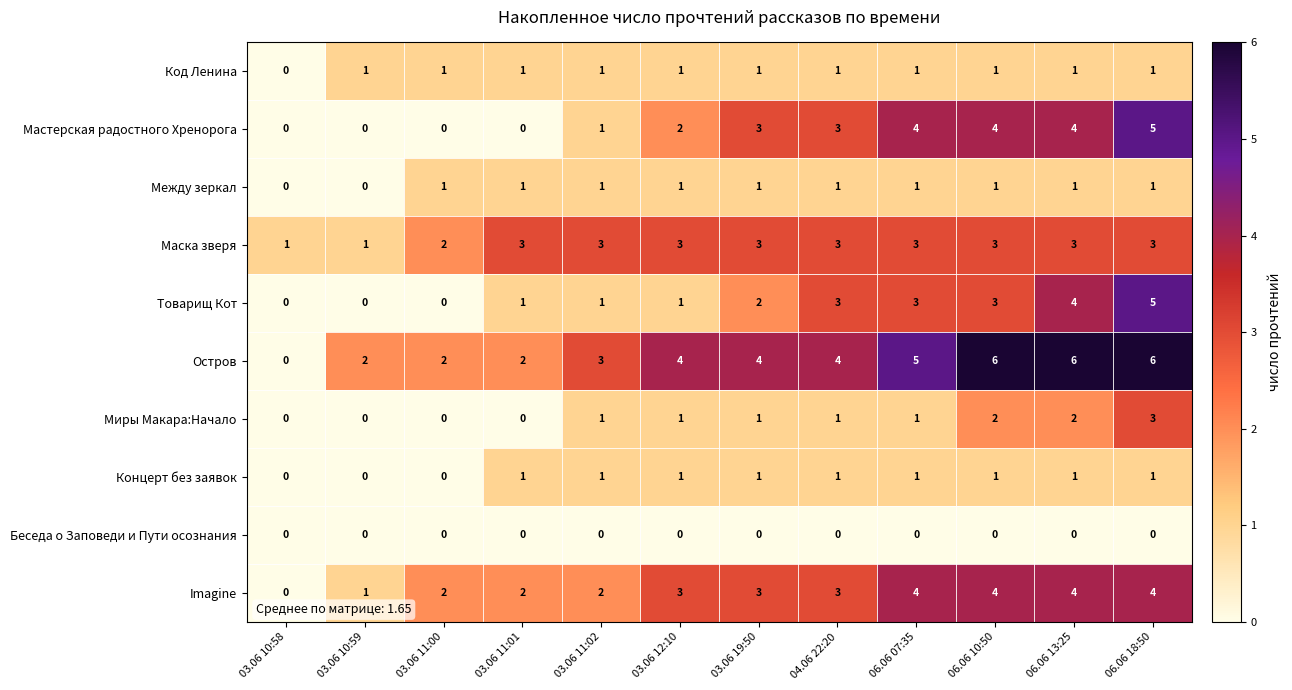

The value of Imagine at 06.06 13:25 is 4. True or false?

True